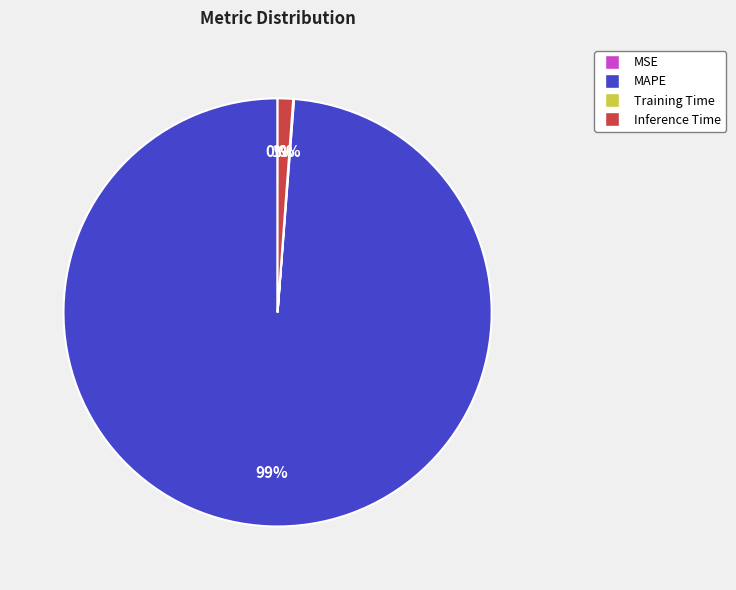

True or false: MAPE accounts for 86% of the total.

False